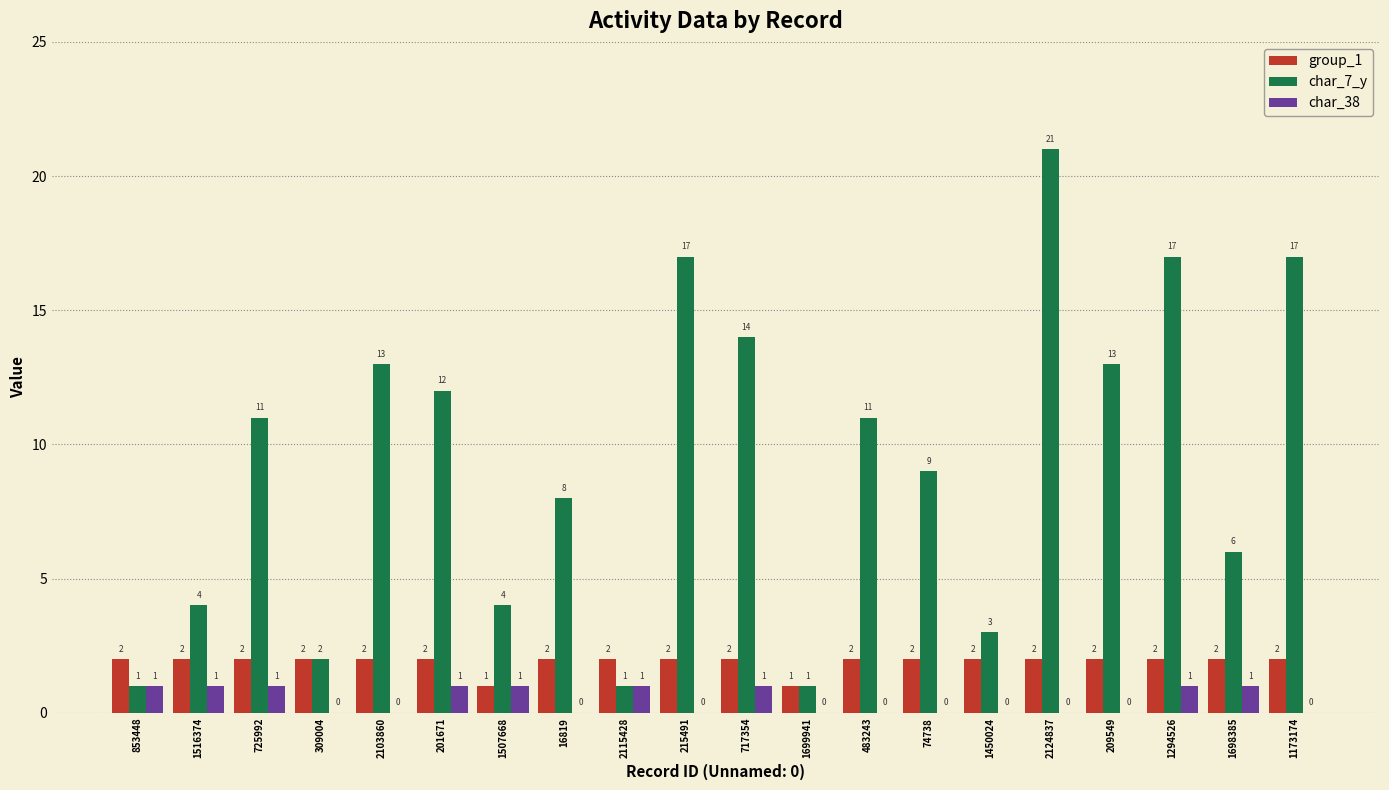

What is the sum of the group_1 values at 1173174 and 215491?

4